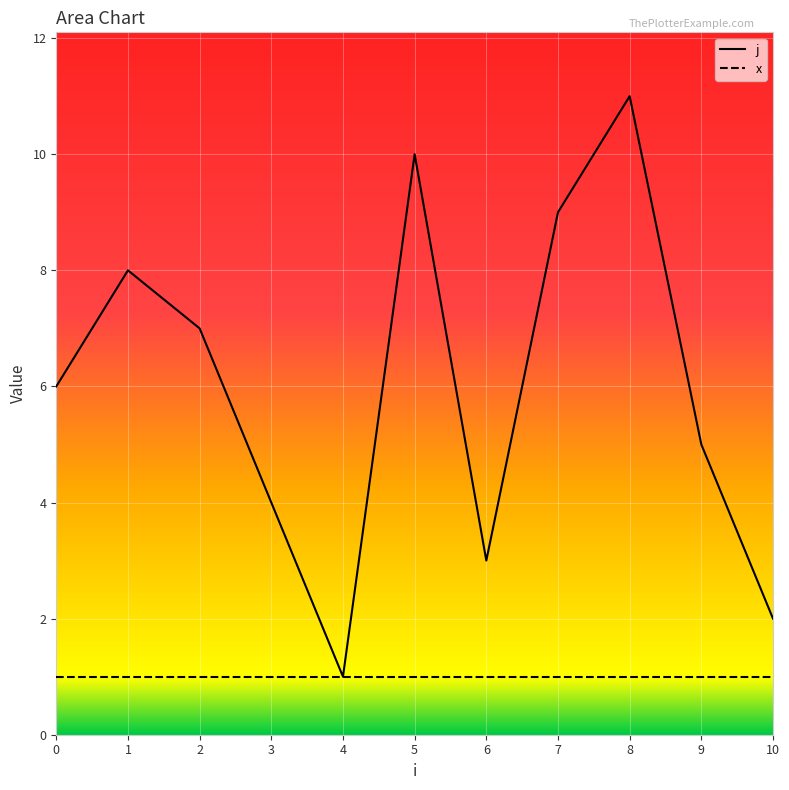

List the labels in order of value, largest first.

8, 5, 7, 1, 2, 0, 9, 3, 6, 10, 4